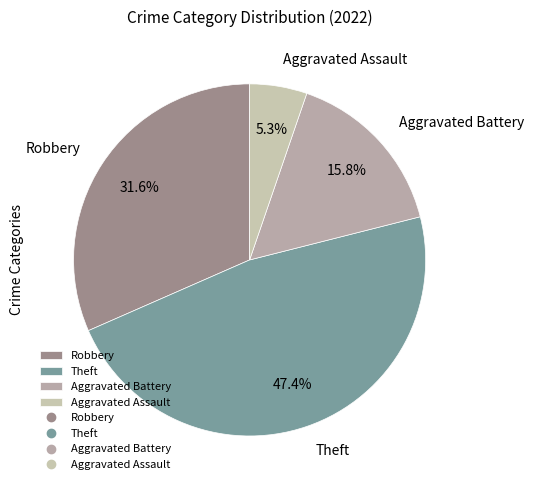

Which slice is the smallest?

Aggravated Assault